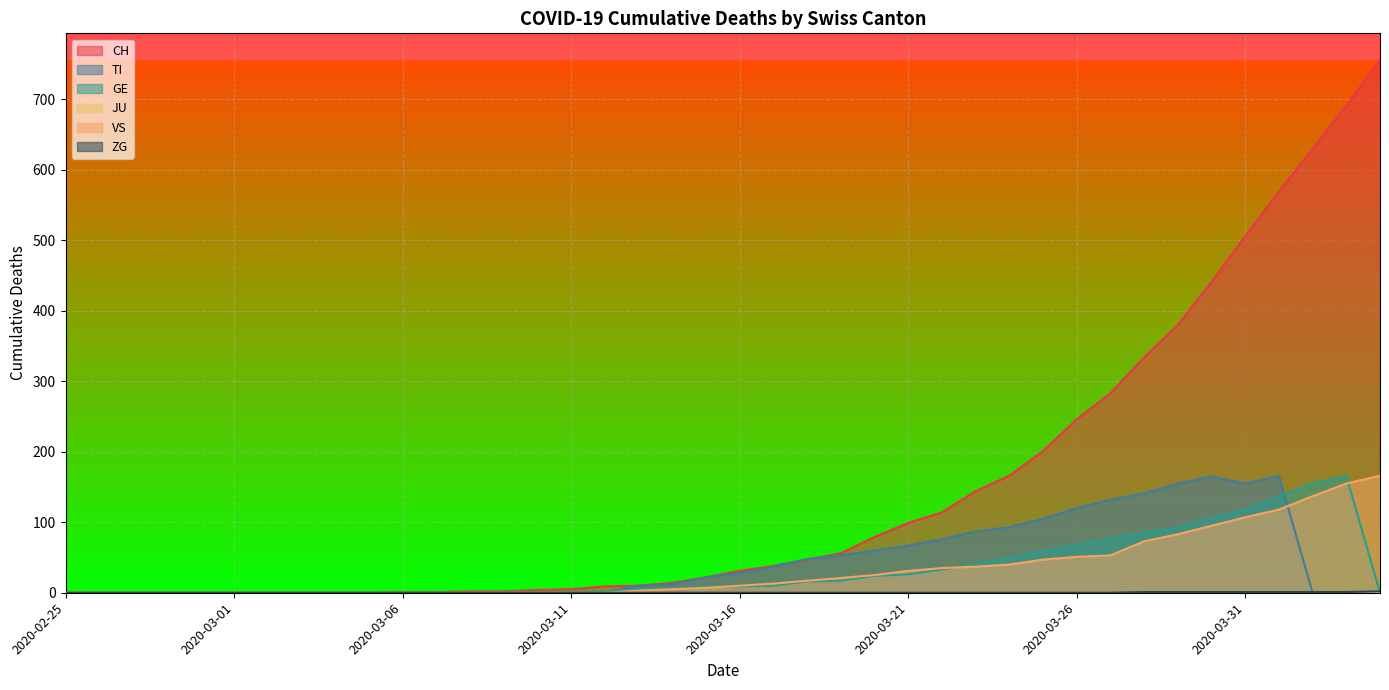

What is the sum of all VS values?

1329